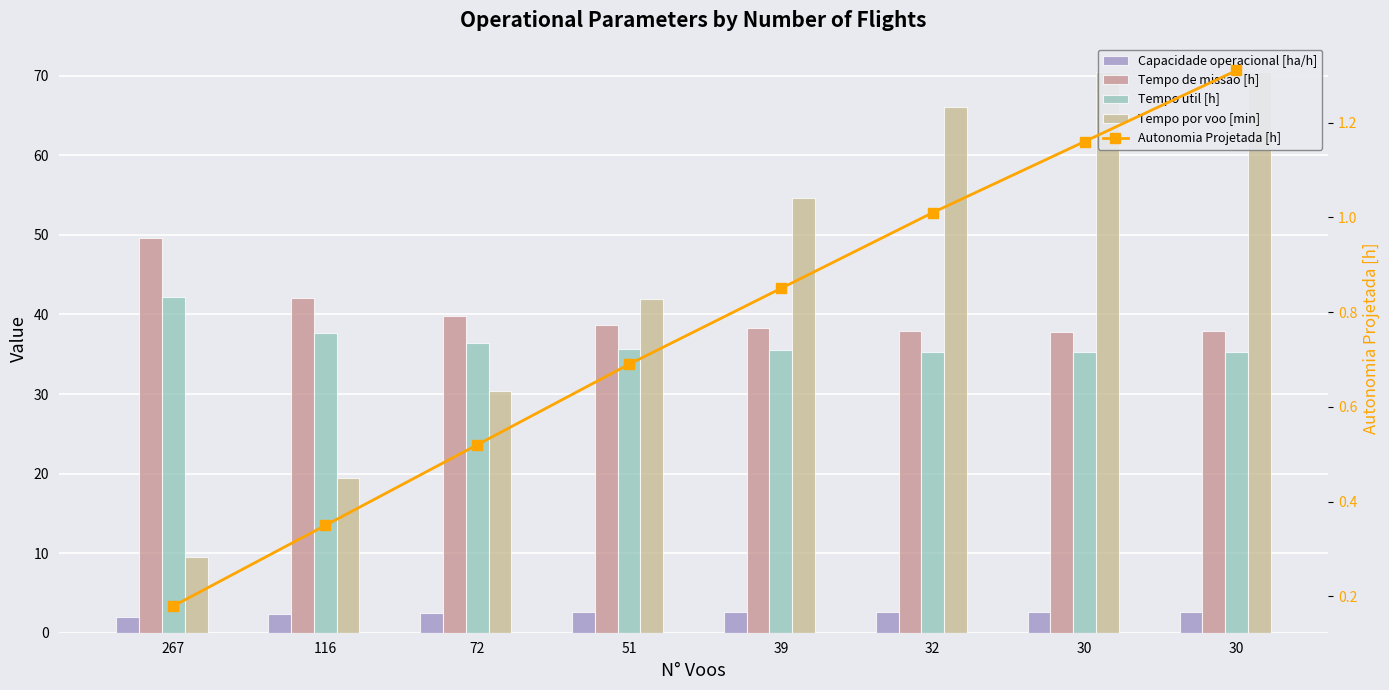

The Tempo por voo [min] series shows 70.5 at 30. True or false?

True